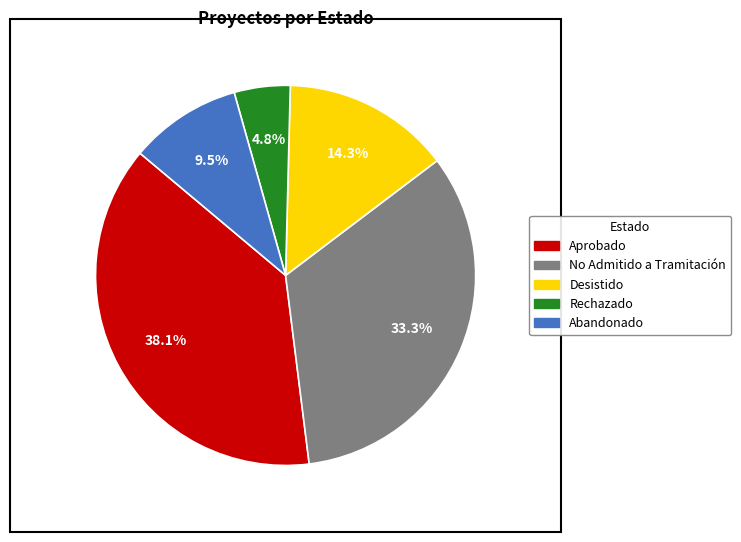

True or false: Abandonado accounts for 1% of the total.

False